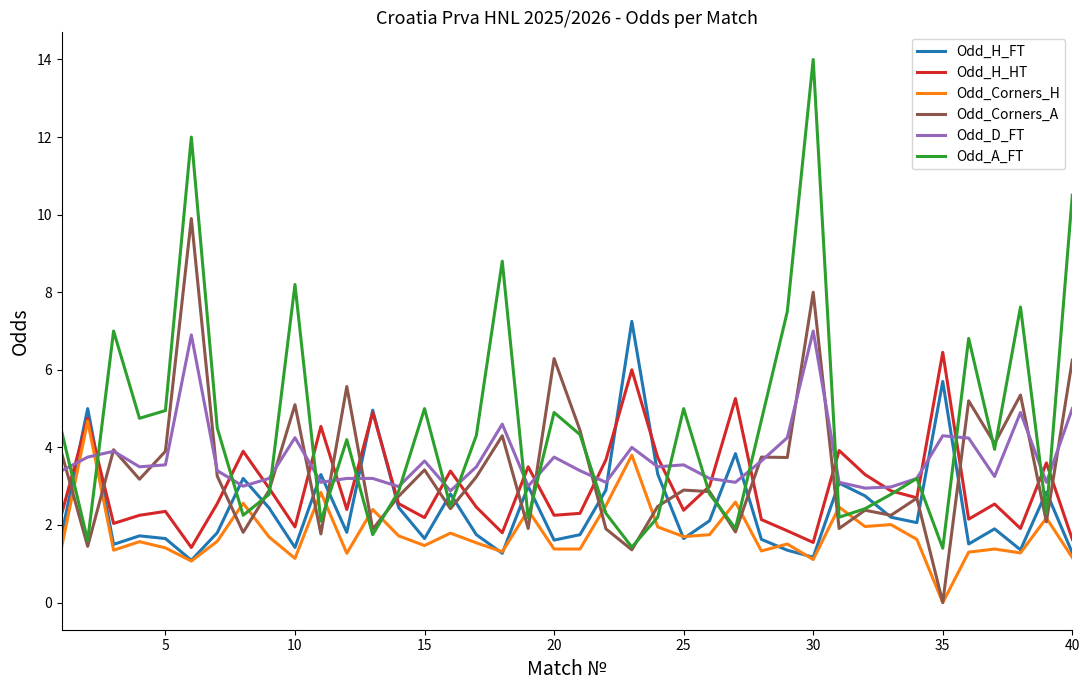

After their last crossing, which series has the higher values: Odd_Corners_H or Odd_Corners_A?

Odd_Corners_A